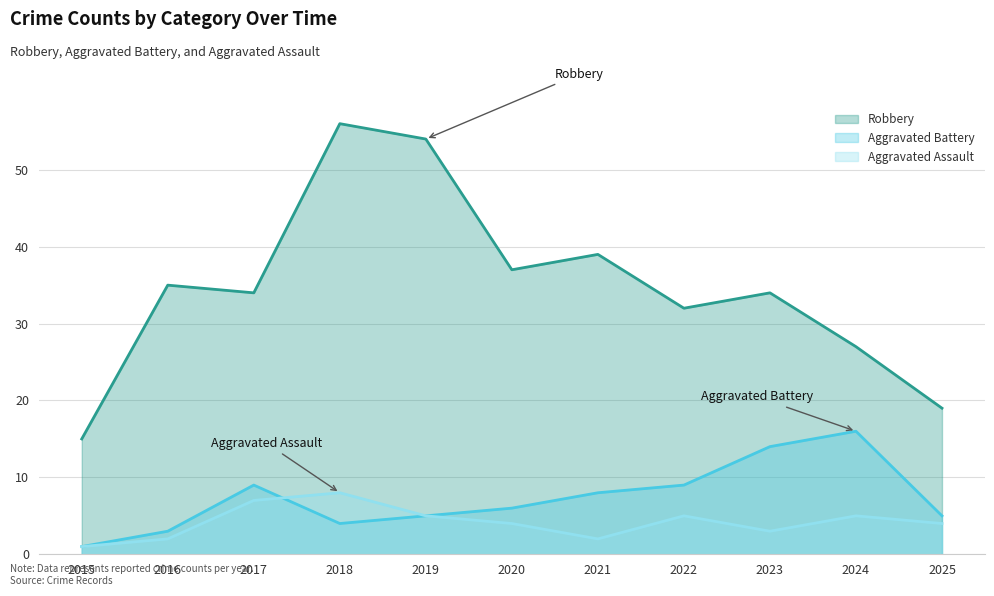

True or false: Aggravated Battery and Robbery intersect in this chart.

False